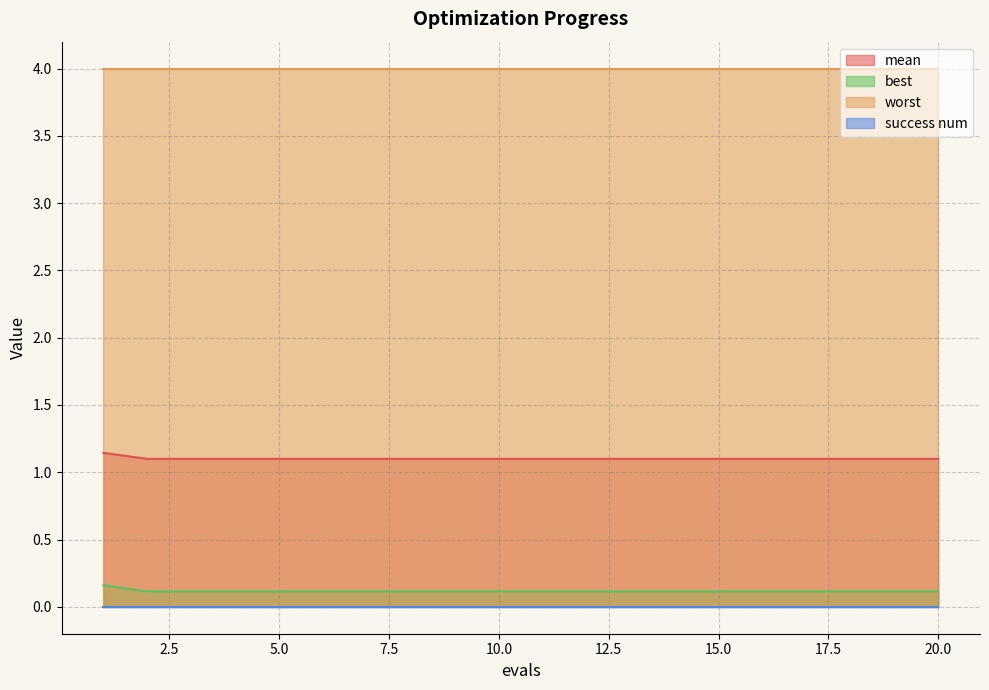

True or false: best and mean intersect in this chart.

False